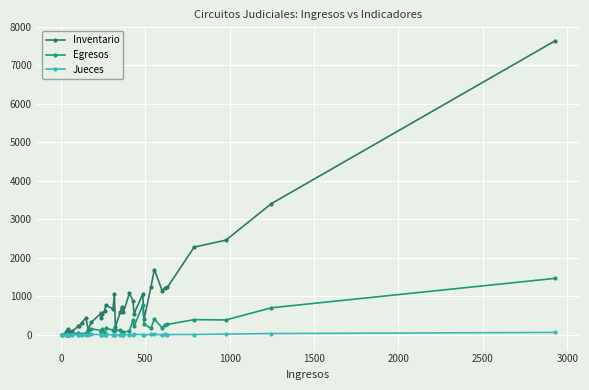

What is the smallest value displayed?

1